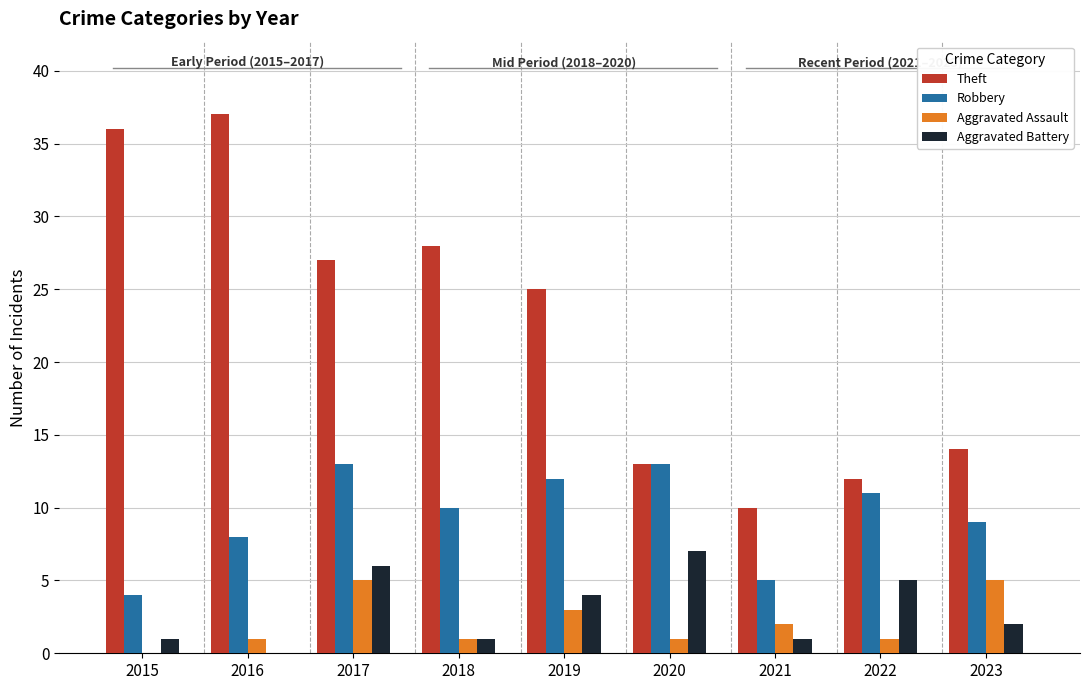

Are the bars horizontal?

No